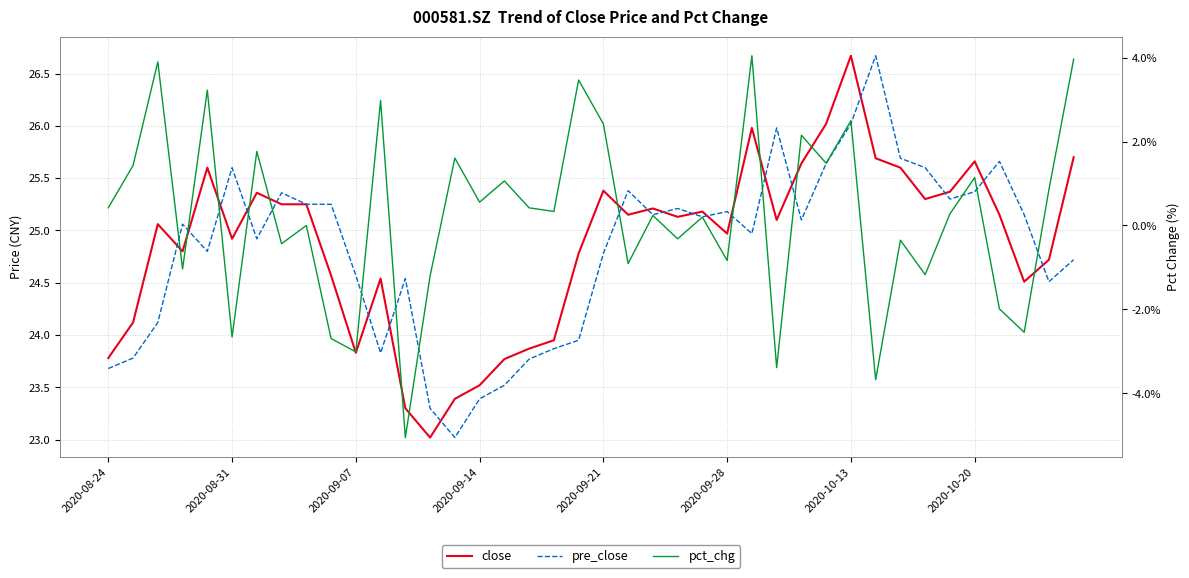

What is the maximum value shown in the chart?

26.7